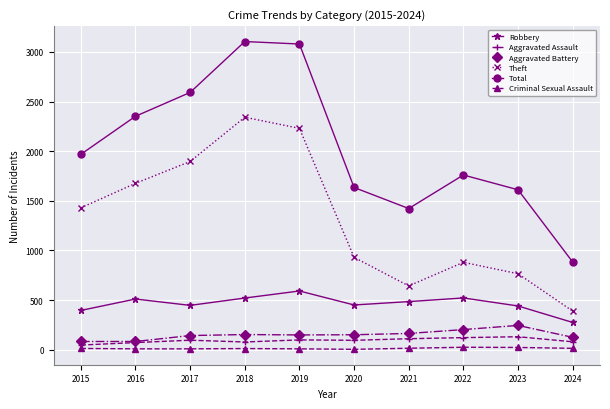

True or false: Total has more than 2 points higher than both neighbors.

False